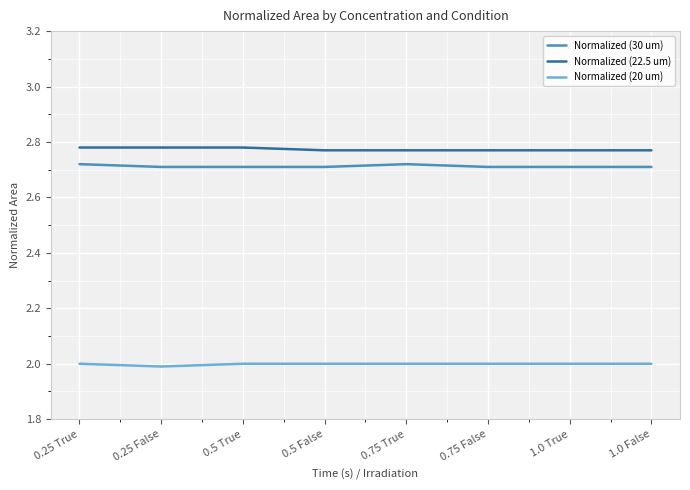

The value of Normalized (20 um) at 0.5 True is 3.0. True or false?

False